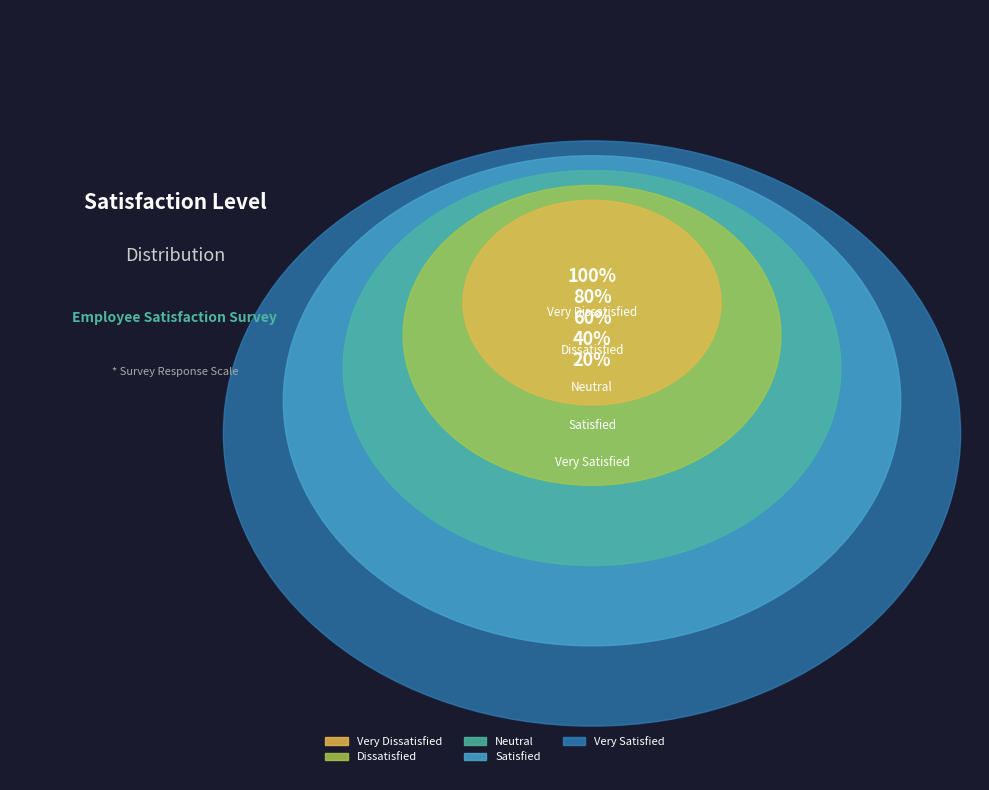

To the nearest percent, what percentage of the pie is Neutral?

20%